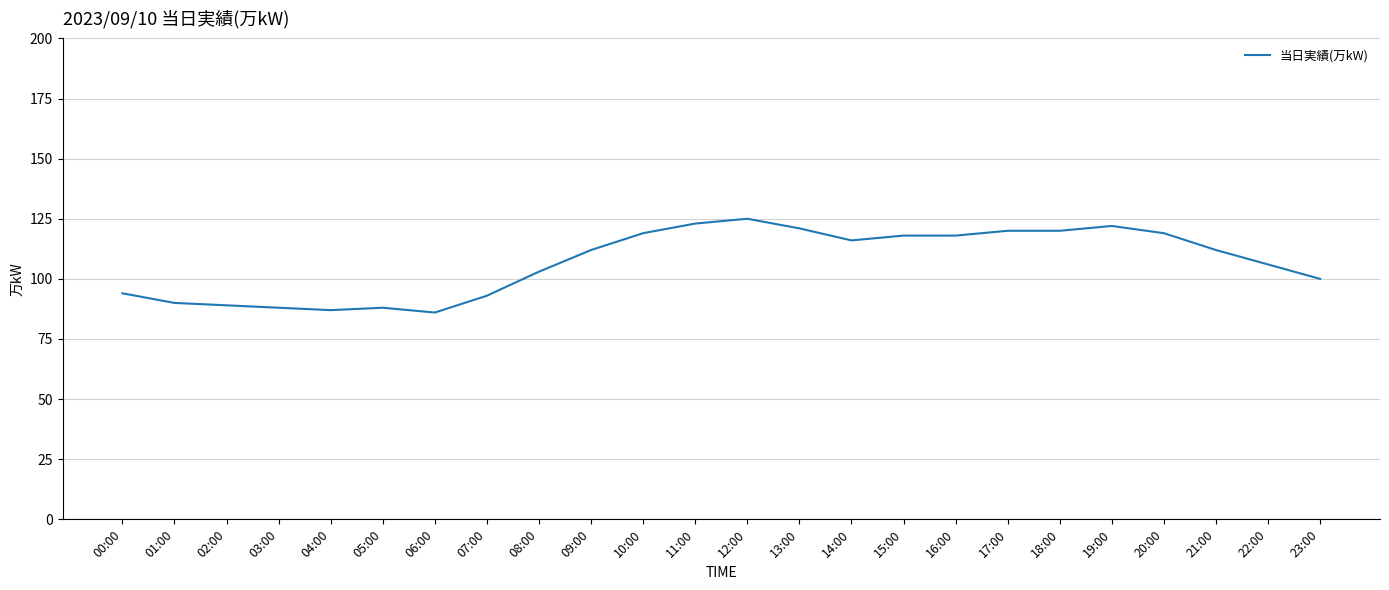

What position from the left is 21:00?

22